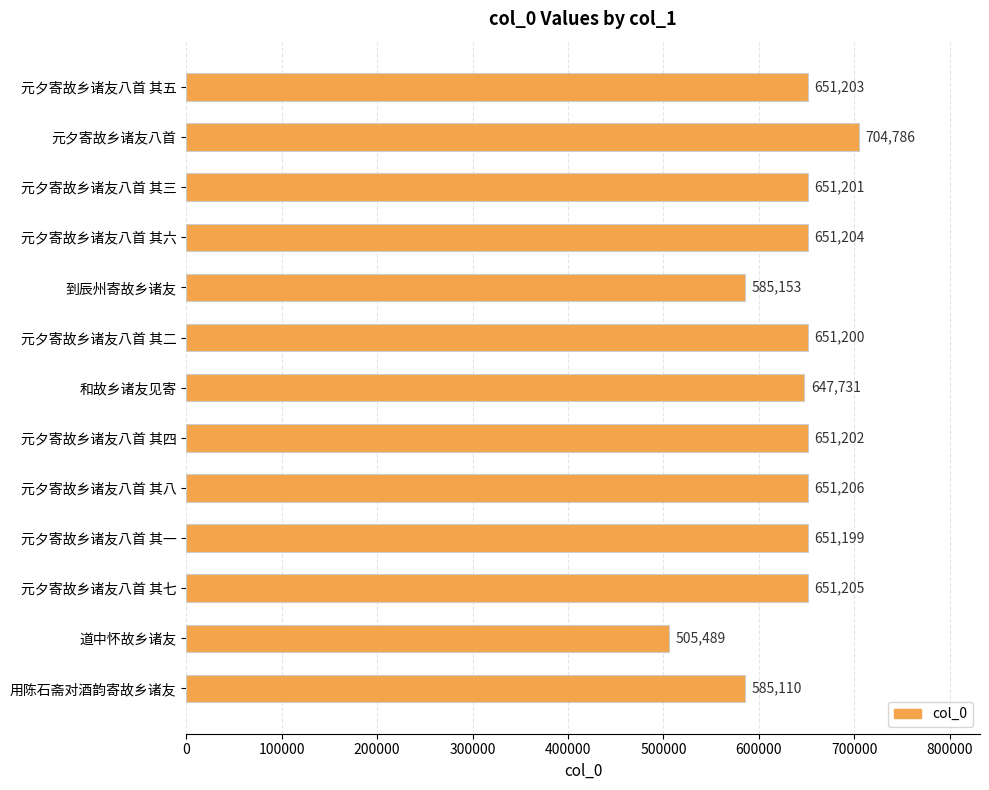

What is the value of the 5th bar from the top?

585153